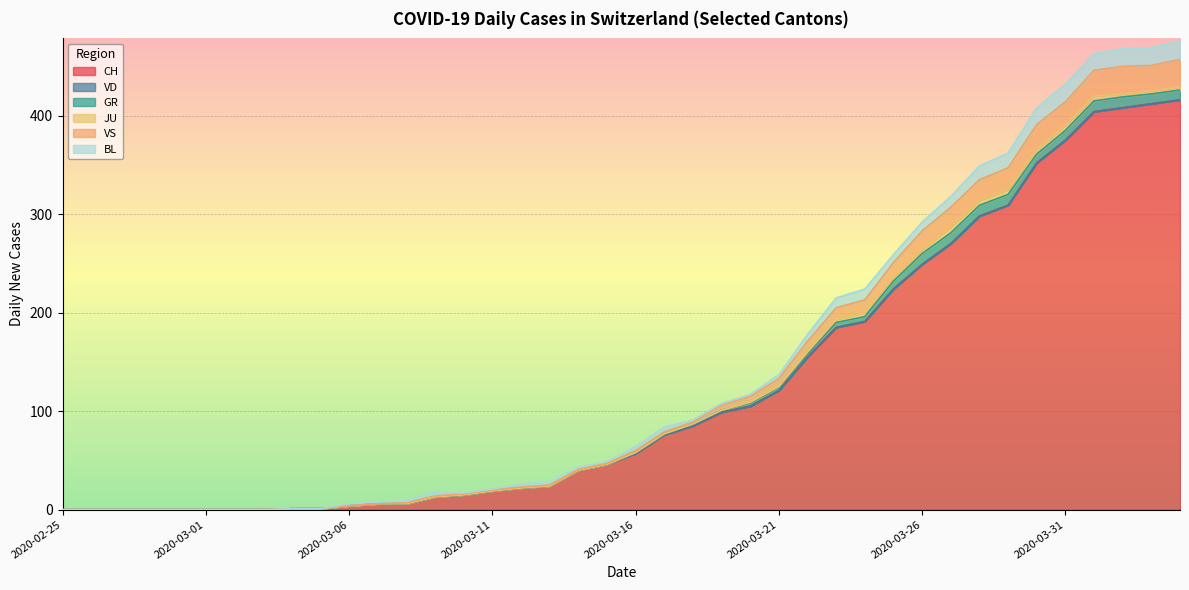

True or false: BL has more than 0 points higher than both neighbors.

True